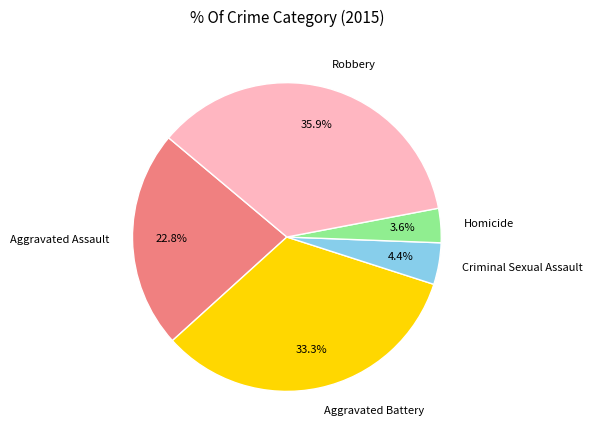

True or false: Aggravated Assault accounts for 31% of the total.

False